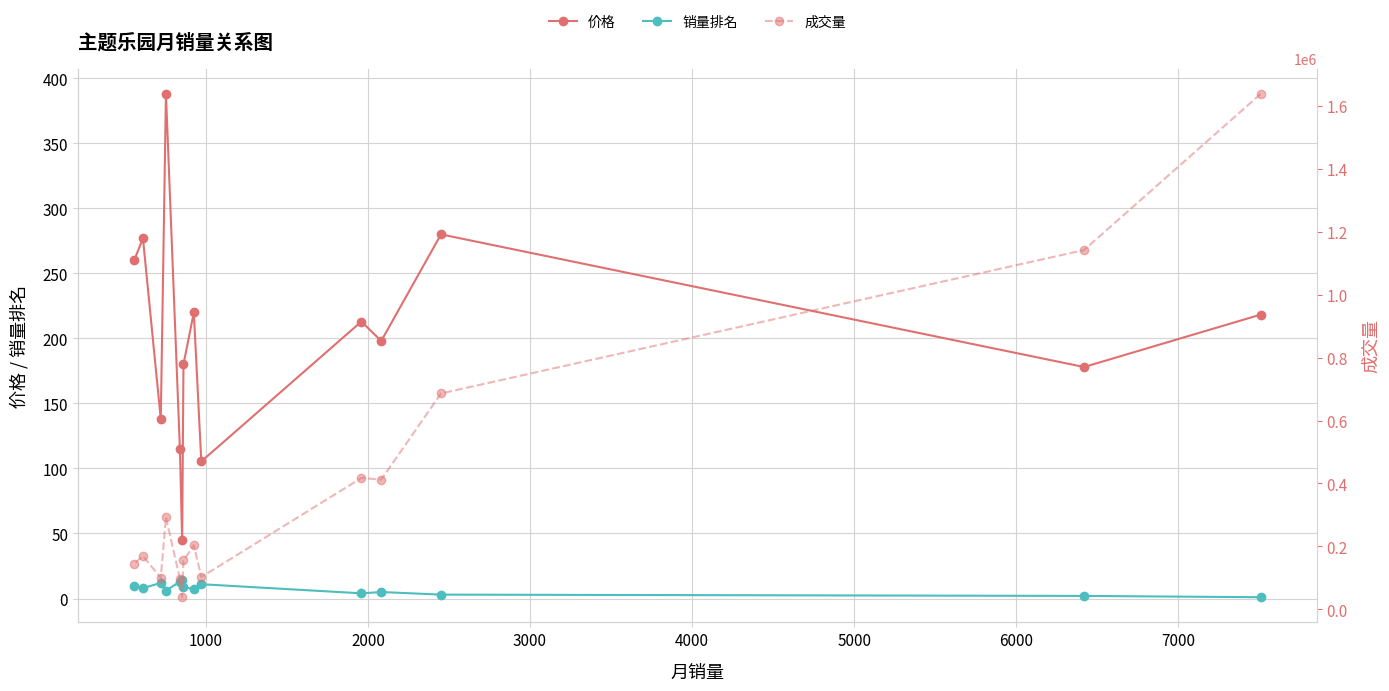

What is the highest value of the 销量排名 series?

14.0